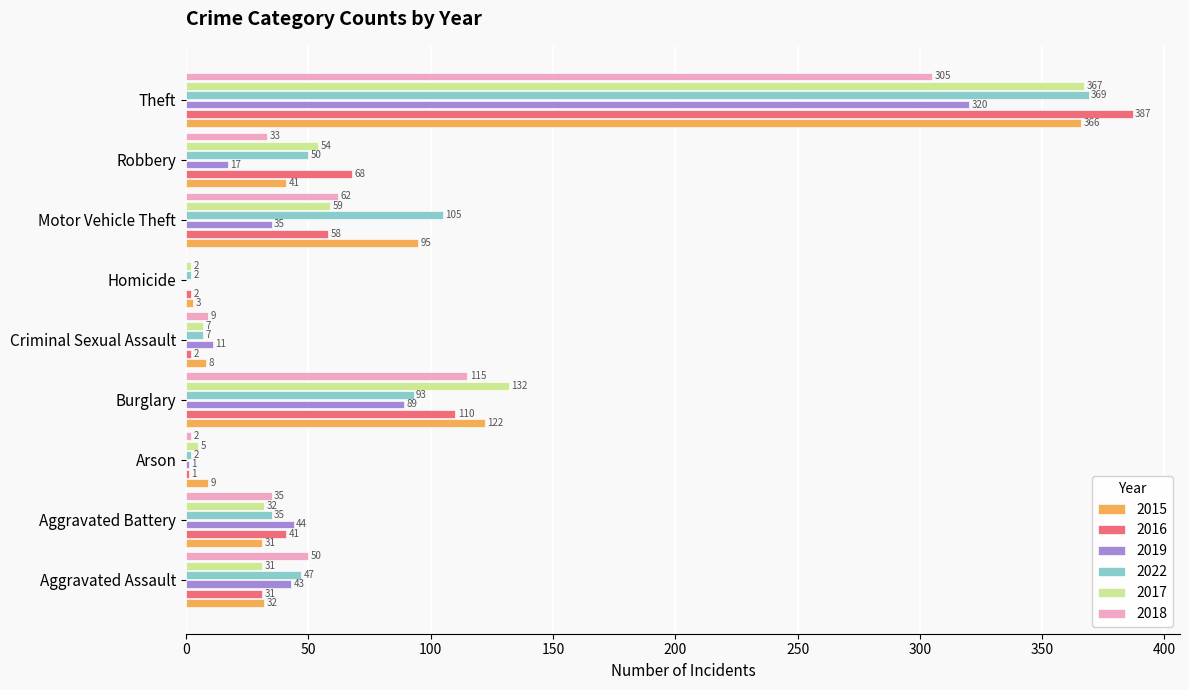

Is it true that 2016 equals 657 at Theft?

False